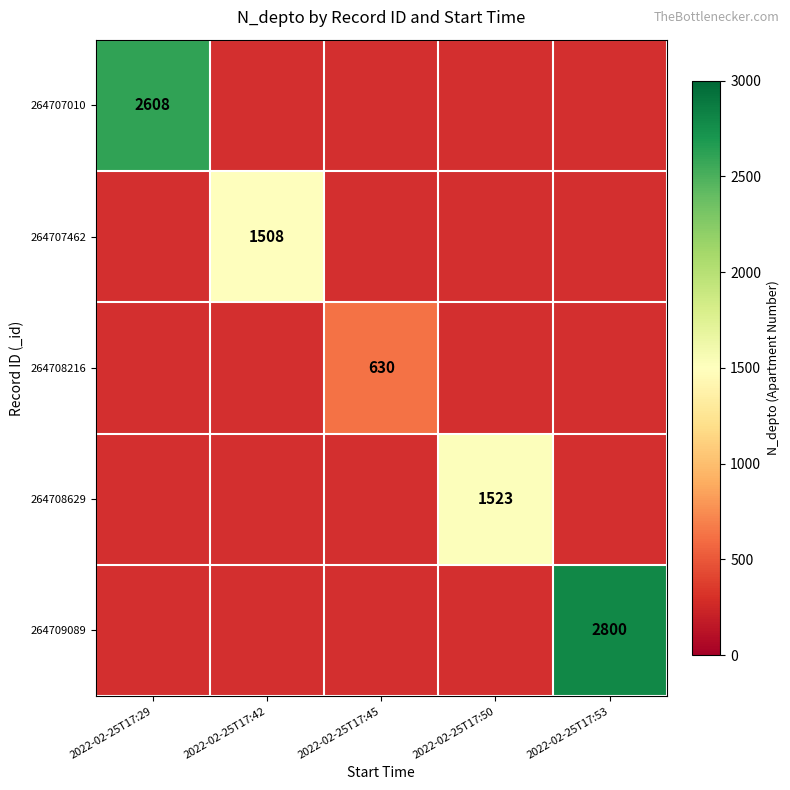

List the labels in order of 264707462 value, largest first.

2022-02-25T17:29, 2022-02-25T17:42, 2022-02-25T17:45, 2022-02-25T17:50, 2022-02-25T17:53